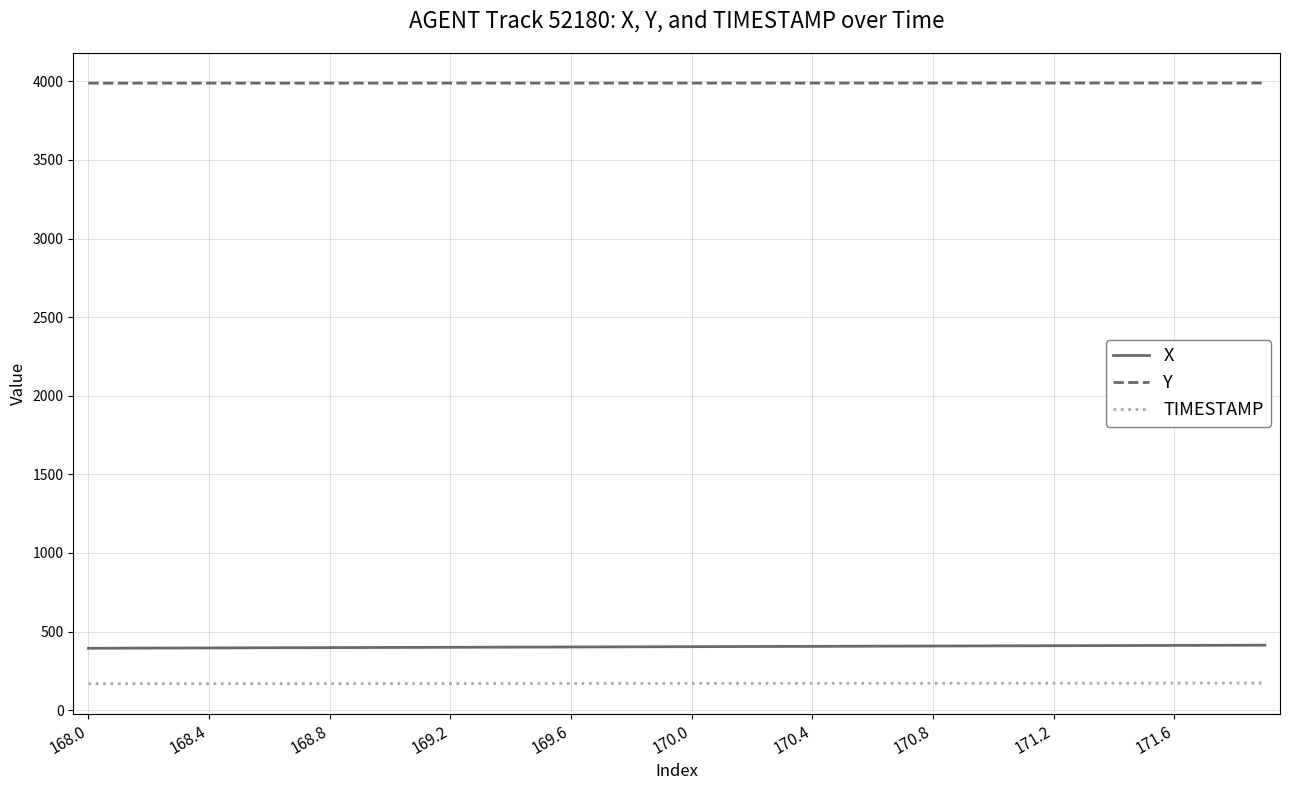

What is the minimum value shown in the chart?

168.0